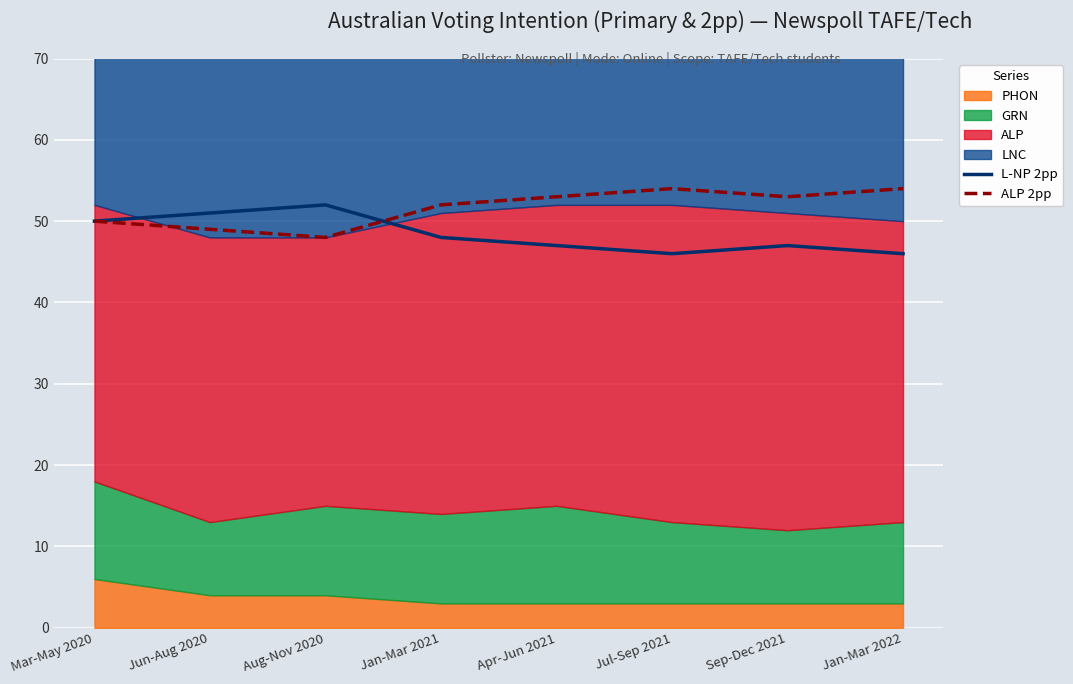

Where is L-NP 2pp nearest to the value 49?

Mar-May 2020